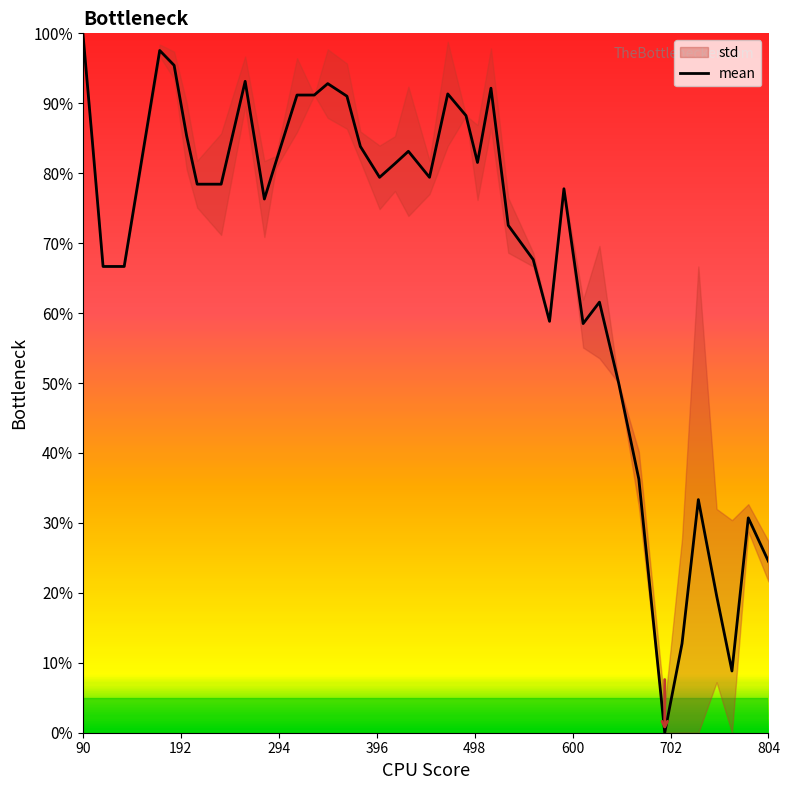

How many data points does each series have?

40